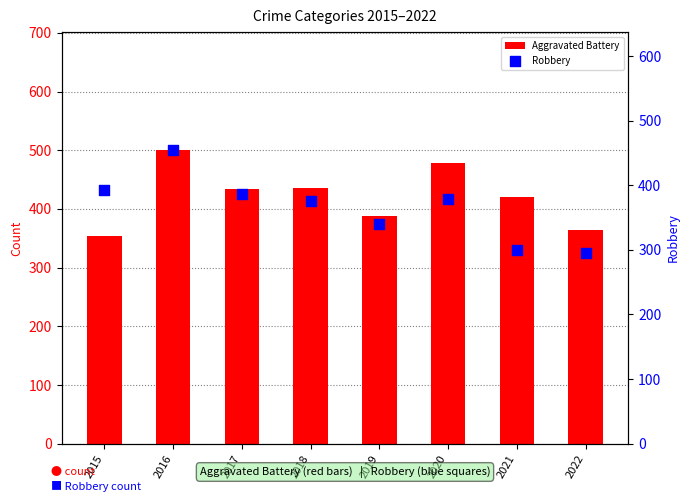

Is the value of Aggravated Battery at 2021 greater than the value of Robbery at 2017?

Yes